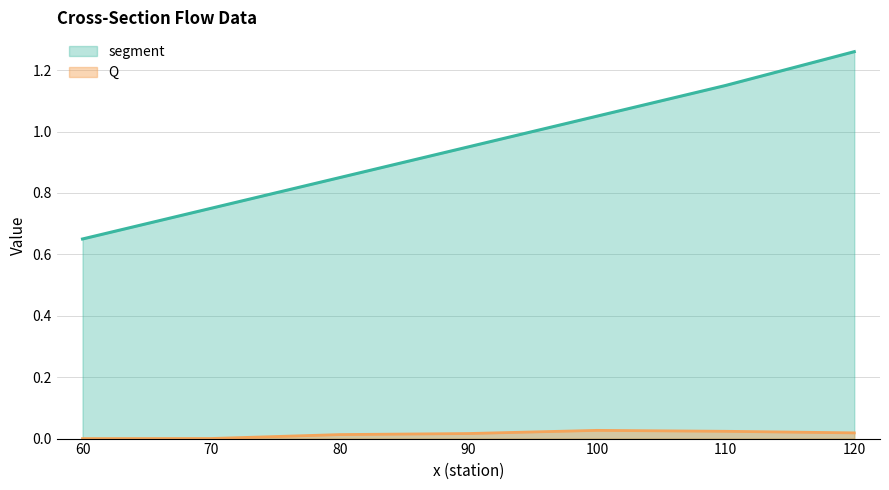

Which series has the largest total across all categories?

segment